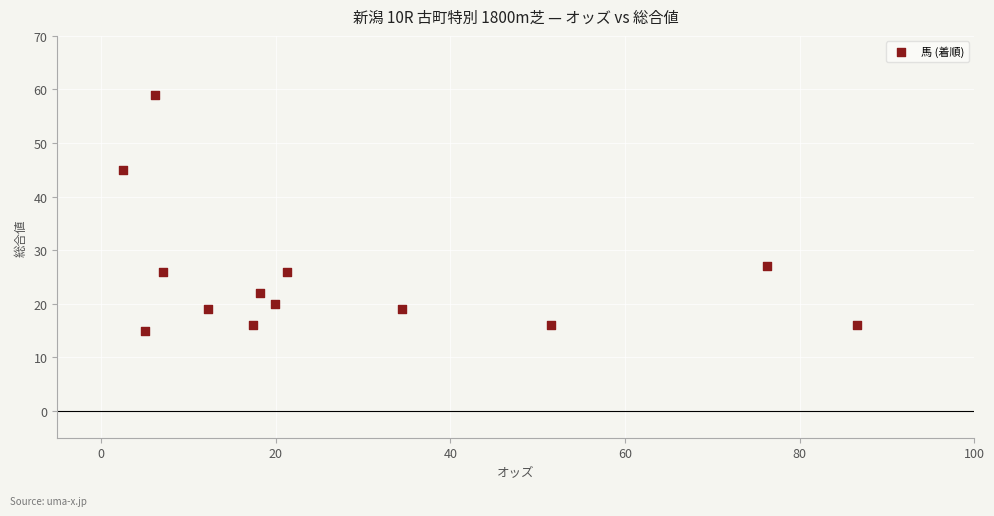

What Y value in the scatter plot is closest to 37?

45